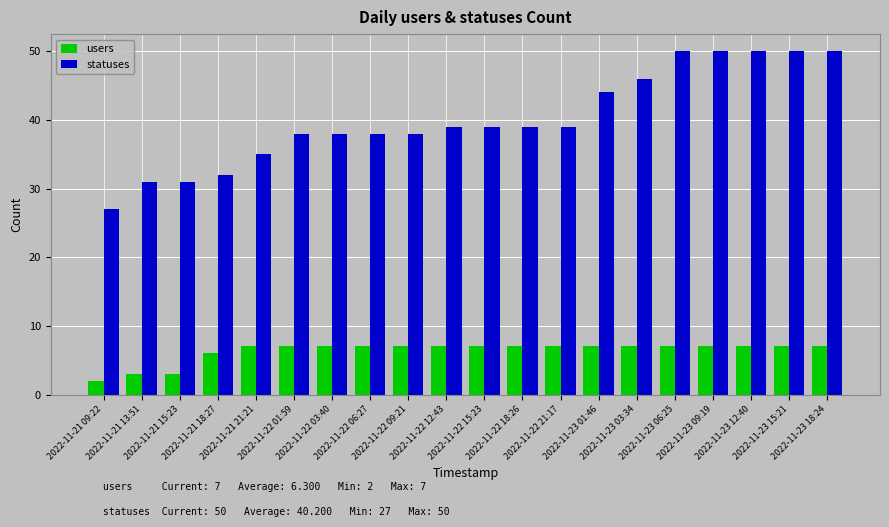

Reading left to right, list all the values displayed in this chart.

users: 2022-11-21 09:22=2	2022-11-21 13:51=3	2022-11-21 15:23=3	2022-11-21 18:27=6	2022-11-21 21:21=7	2022-11-22 01:59=7	2022-11-22 03:40=7	2022-11-22 06:27=7	2022-11-22 09:21=7	2022-11-22 12:43=7	2022-11-22 15:23=7	2022-11-22 18:26=7	2022-11-22 21:17=7	2022-11-23 01:46=7	2022-11-23 03:34=7	2022-11-23 06:25=7	2022-11-23 09:19=7	2022-11-23 12:40=7	2022-11-23 15:21=7	2022-11-23 18:24=7
statuses: 2022-11-21 09:22=27	2022-11-21 13:51=31	2022-11-21 15:23=31	2022-11-21 18:27=32	2022-11-21 21:21=35	2022-11-22 01:59=38	2022-11-22 03:40=38	2022-11-22 06:27=38	2022-11-22 09:21=38	2022-11-22 12:43=39	2022-11-22 15:23=39	2022-11-22 18:26=39	2022-11-22 21:17=39	2022-11-23 01:46=44	2022-11-23 03:34=46	2022-11-23 06:25=50	2022-11-23 09:19=50	2022-11-23 12:40=50	2022-11-23 15:21=50	2022-11-23 18:24=50